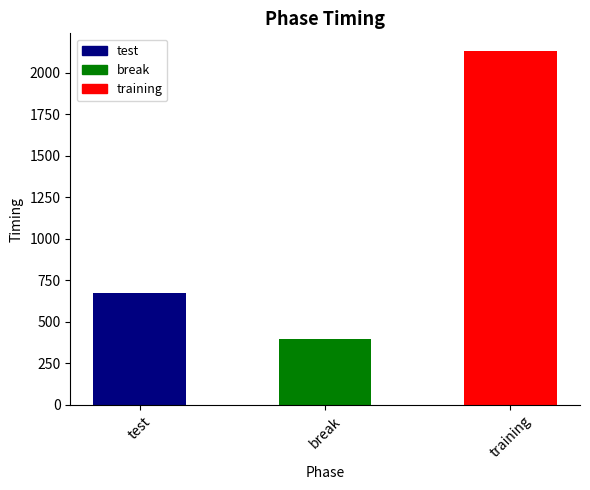

At which category does the chart reach its peak across all series?

training